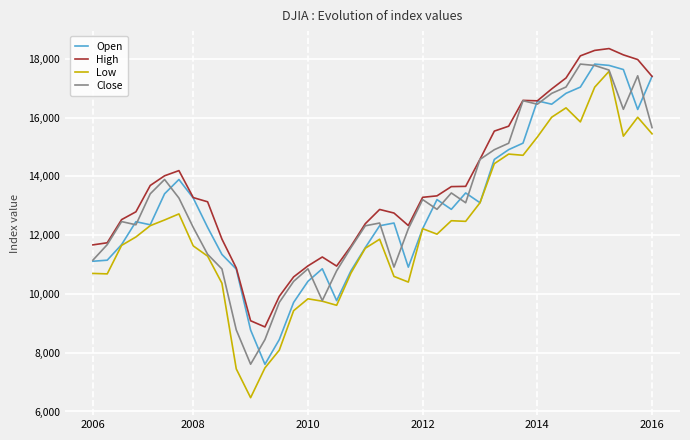

What is the minimum value for Close?

7608.9